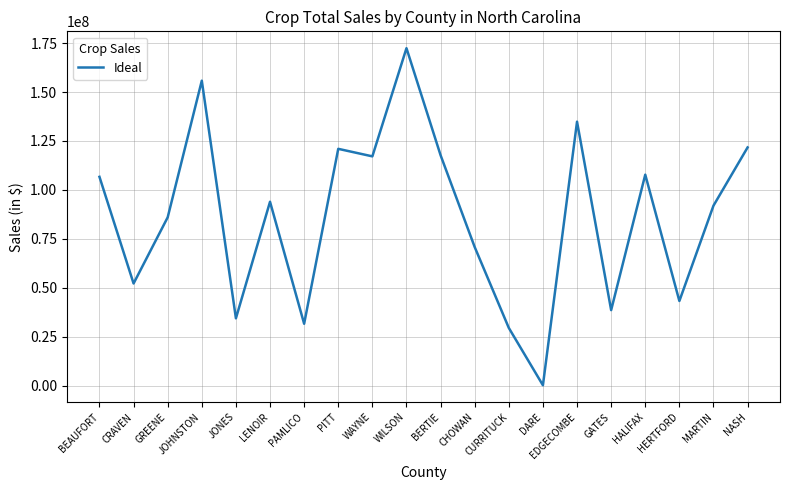

What is the difference between the values at JOHNSTON and PITT?

34828000